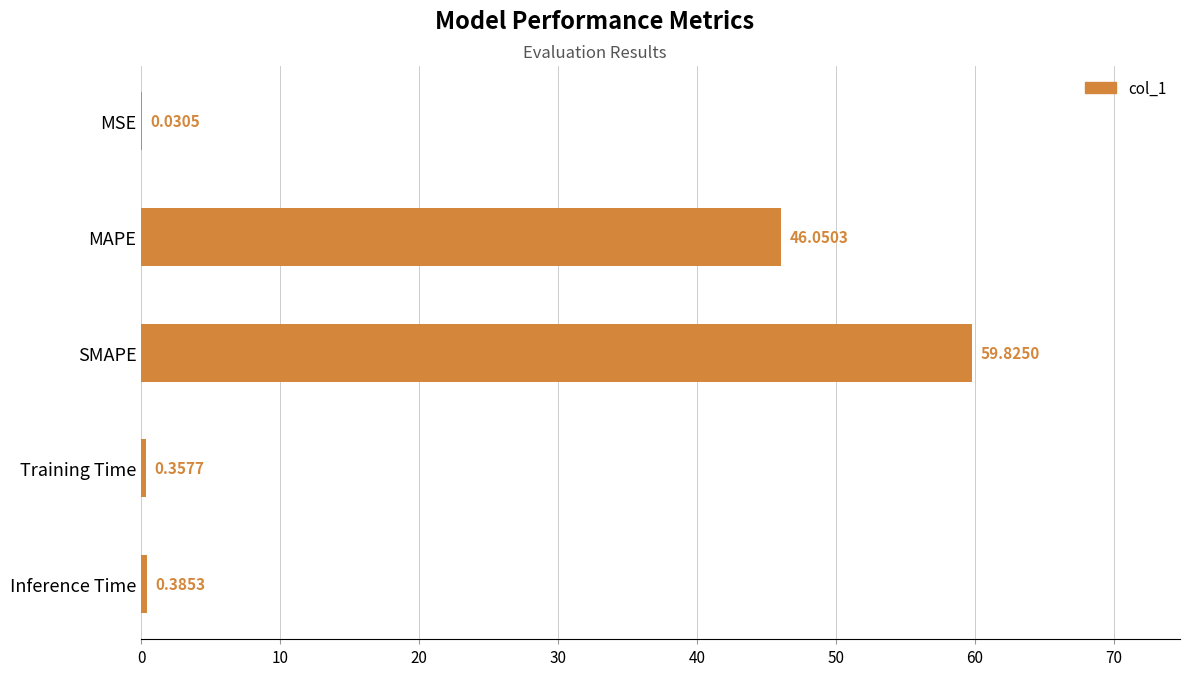

At which category does the chart reach its peak across all series?

SMAPE